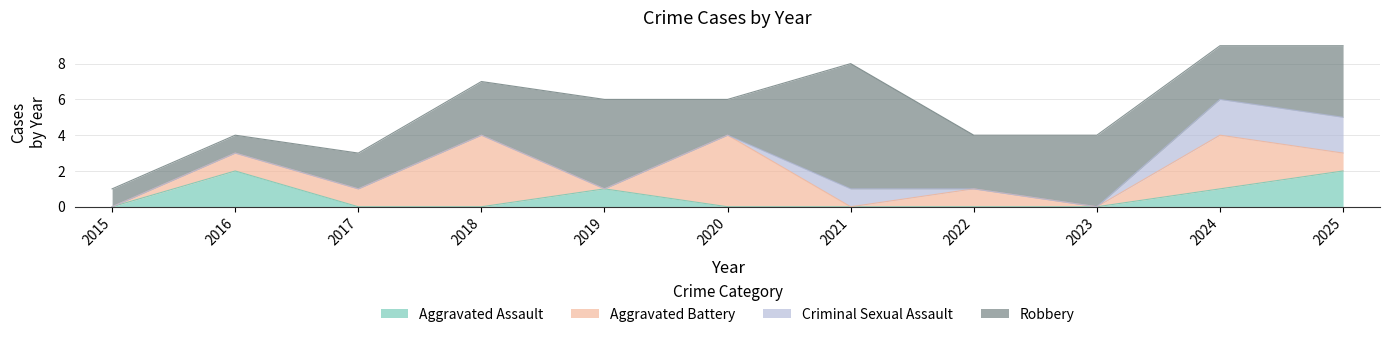

What is the total value across all series at 2022?

4